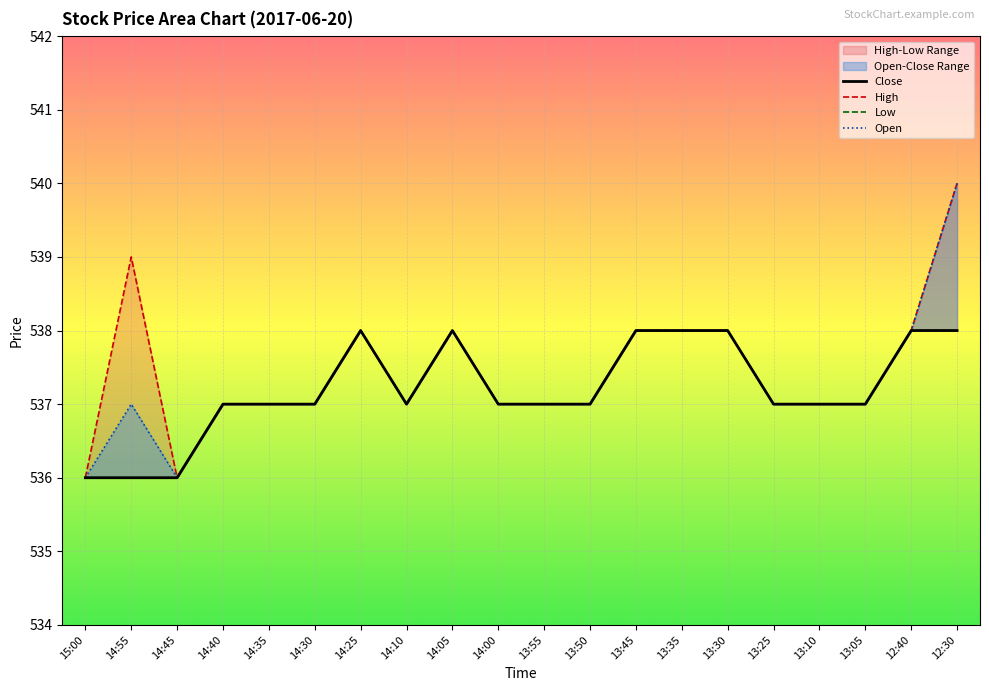

What is the greatest value displayed?

540